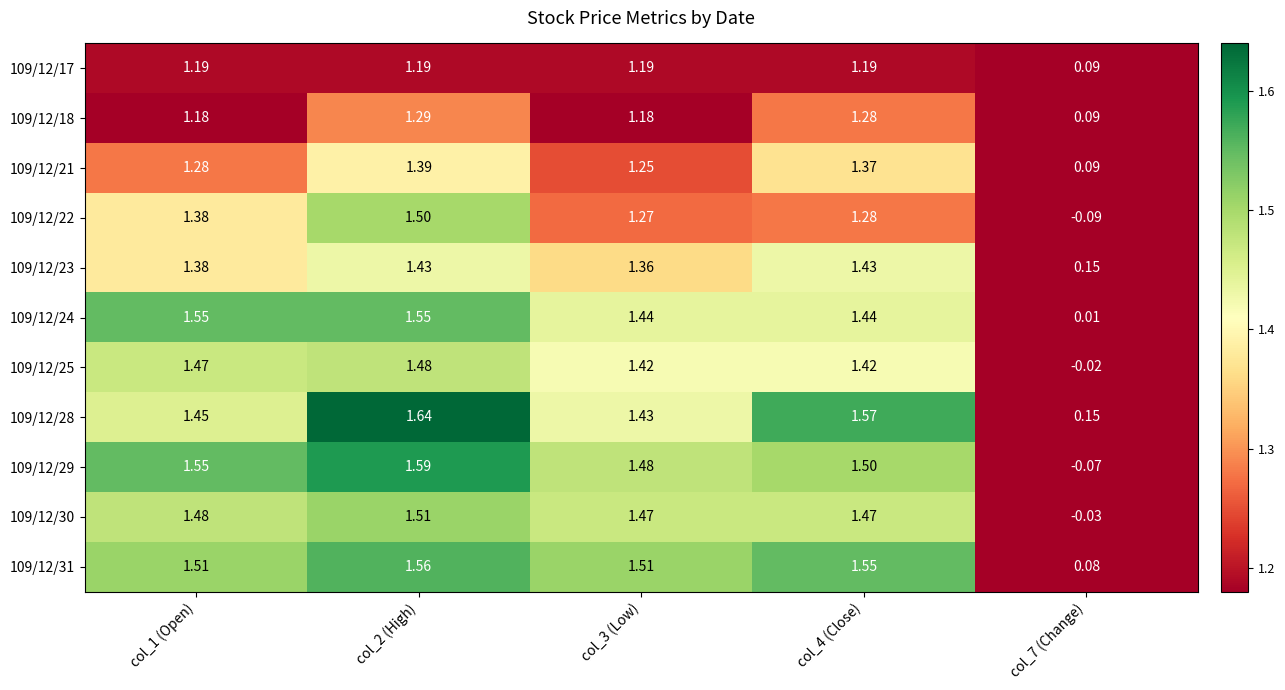

Is the value of 109/12/23 at col_4 (Close) greater than the value of 109/12/31 at col_2 (High)?

No